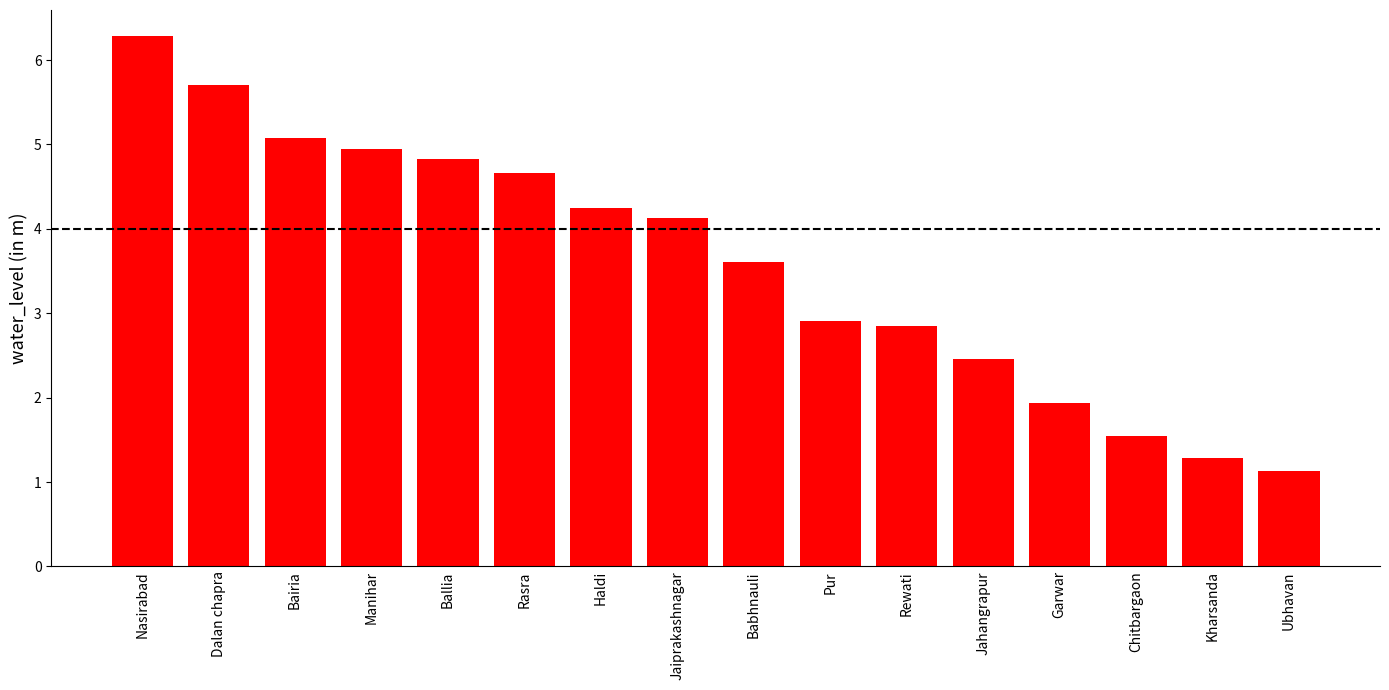

Are the bars grouped side by side (vs. stacked)?

No